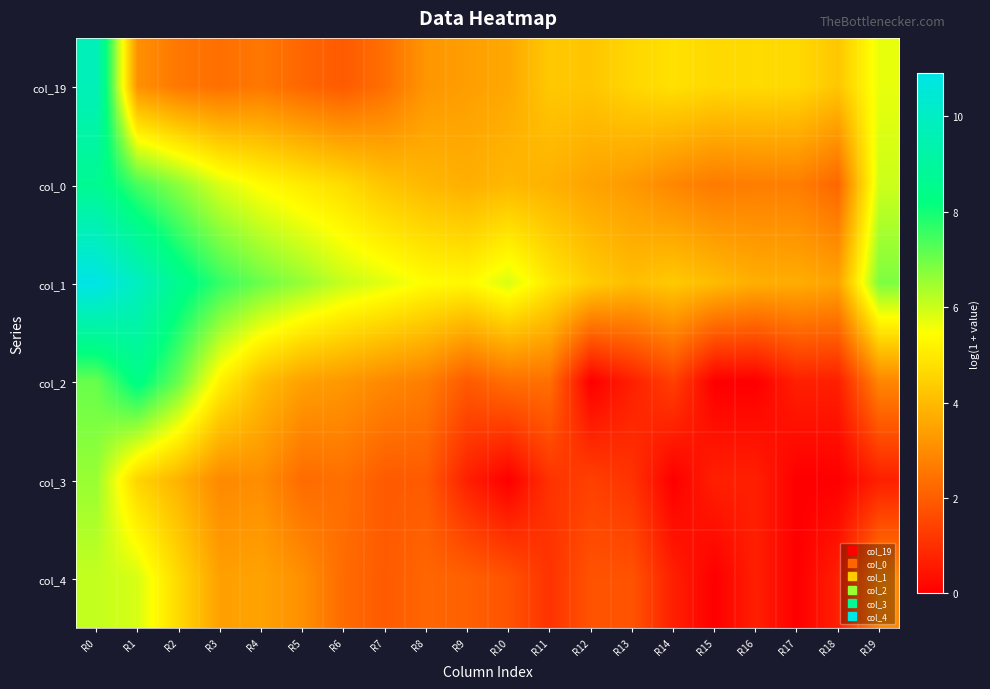

Reading left to right, transcribe all the data shown in this chart.

col_19: R0=9.7	R1=3.1	R2=2.6	R3=2.4	R4=2.6	R5=2.2	R6=1.9	R7=2.4	R8=3.2	R9=3.4	R10=3.6	R11=4.3	R12=4.2	R13=4.6	R14=4.8	R15=4.7	R16=4.7	R17=4.7	R18=4.3	R19=5.7
col_0: R0=8.7	R1=7.4	R2=6.7	R3=5.9	R4=5.4	R5=5.0	R6=4.7	R7=4.2	R8=4.0	R9=3.8	R10=4.0	R11=3.8	R12=3.5	R13=3.3	R14=2.9	R15=2.6	R16=2.7	R17=2.7	R18=2.2	R19=6.0
col_1: R0=10.9	R1=9.9	R2=8.6	R3=7.6	R4=7.0	R5=6.6	R6=6.1	R7=5.8	R8=5.4	R9=5.3	R10=5.9	R11=5.0	R12=4.4	R13=4.1	R14=4.3	R15=4.0	R16=3.7	R17=3.7	R18=3.5	R19=6.9
col_2: R0=7.1	R1=8.4	R2=7.1	R3=5.2	R4=4.1	R5=3.5	R6=3.3	R7=2.9	R8=2.7	R9=1.9	R10=2.4	R11=2.4	R12=0.0	R13=0.7	R14=1.4	R15=0.0	R16=0.0	R17=0.7	R18=0.7	R19=2.9
col_3: R0=6.5	R1=4.5	R2=3.8	R3=2.9	R4=3.0	R5=2.3	R6=2.4	R7=1.9	R8=1.9	R9=0.7	R10=0.0	R11=1.1	R12=1.4	R13=1.1	R14=0.0	R15=0.7	R16=0.7	R17=0.0	R18=0.0	R19=0.7
col_4: R0=6.1	R1=5.9	R2=4.7	R3=3.4	R4=3.5	R5=3.1	R6=2.3	R7=1.9	R8=2.2	R9=2.1	R10=1.8	R11=1.1	R12=1.8	R13=1.8	R14=0.7	R15=0.0	R16=0.7	R17=0.0	R18=0.7	R19=2.9